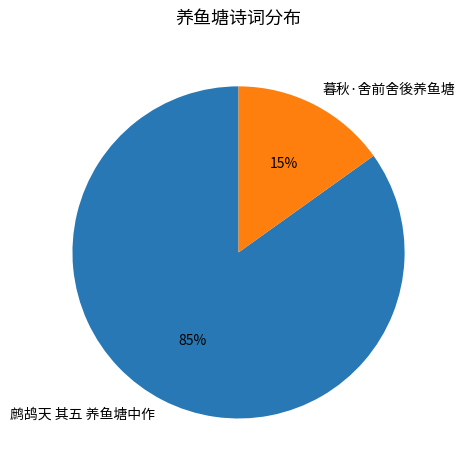

Does any single category account for the majority?

Yes